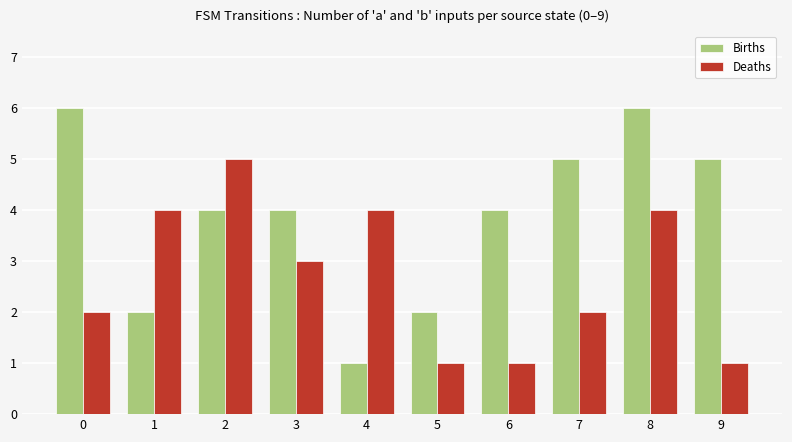

What is the minimum value for Deaths?

1